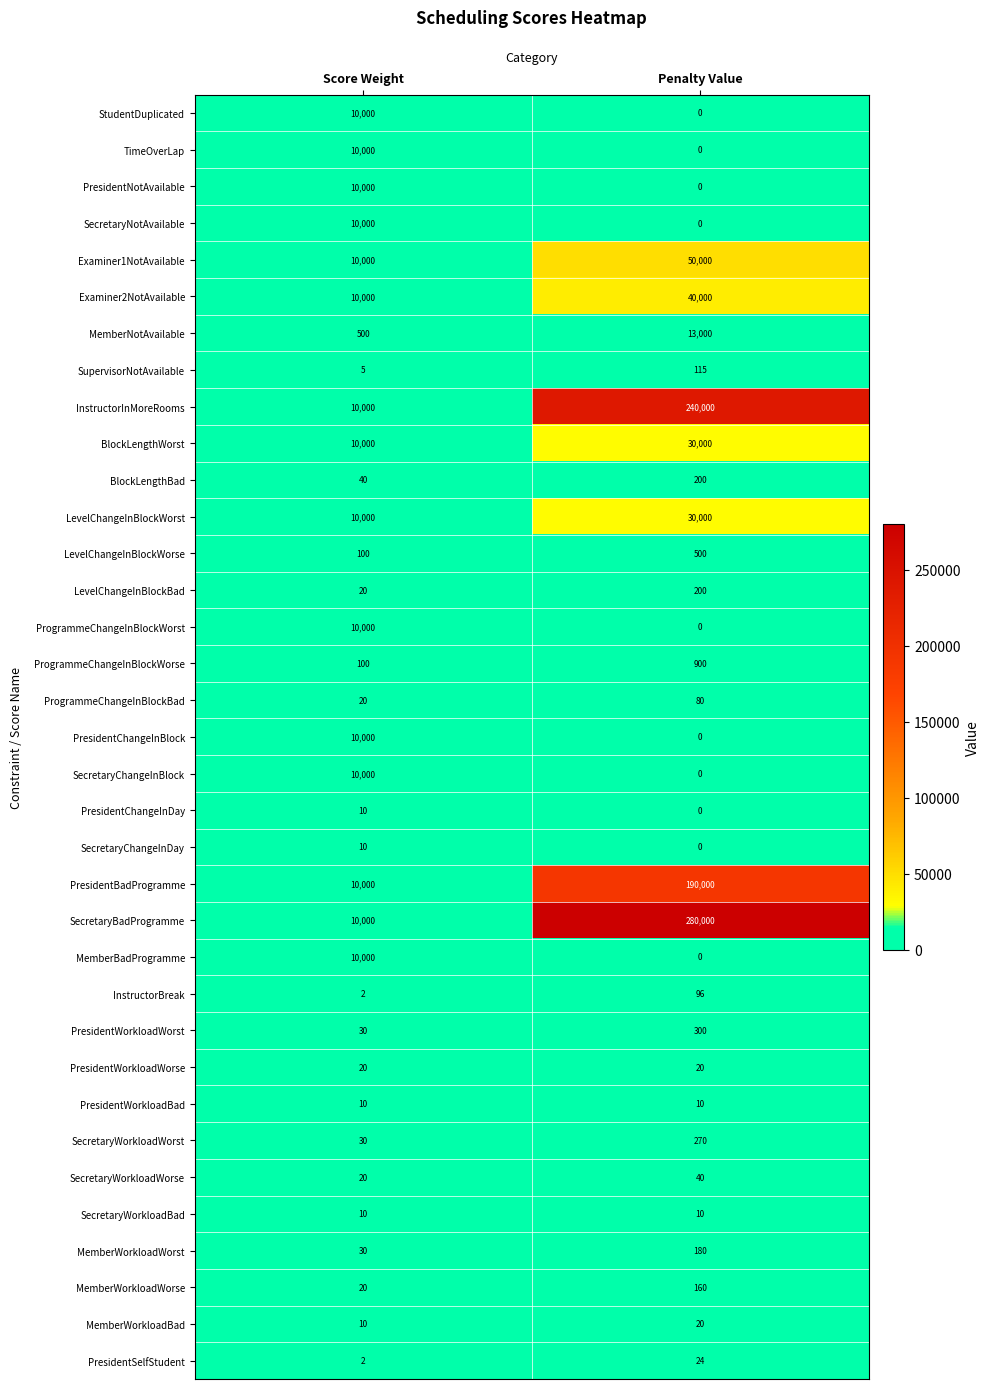

Count the number of data series in this chart.

35